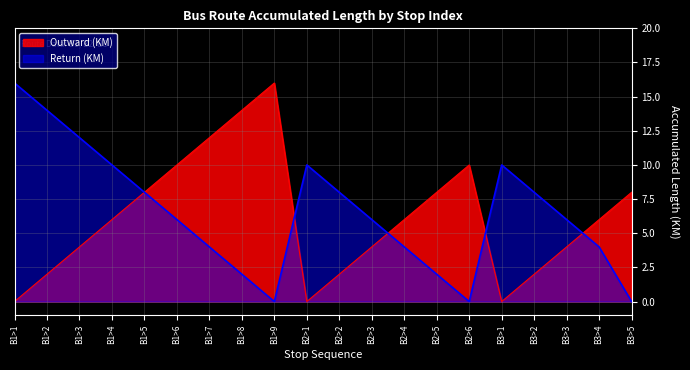

What is the total value across all series at B1>9?

16